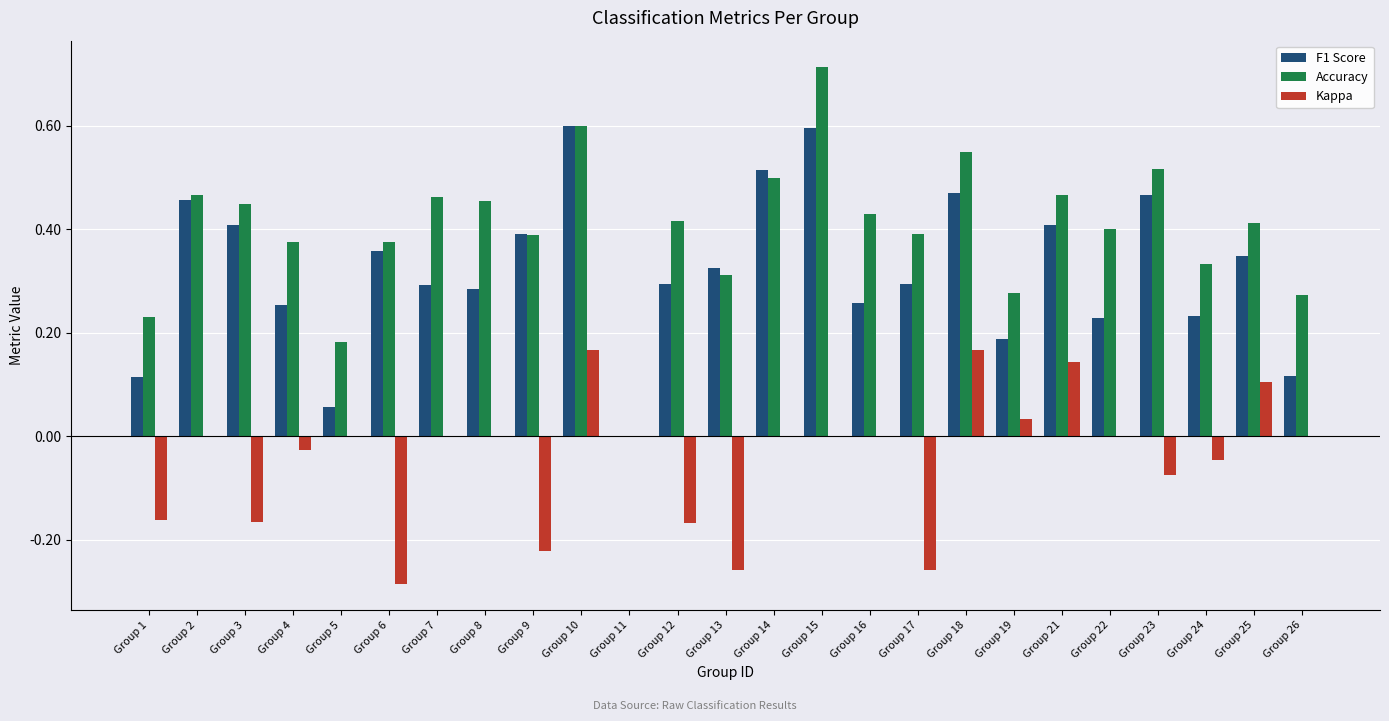

Are the bars grouped side by side (vs. stacked)?

Yes